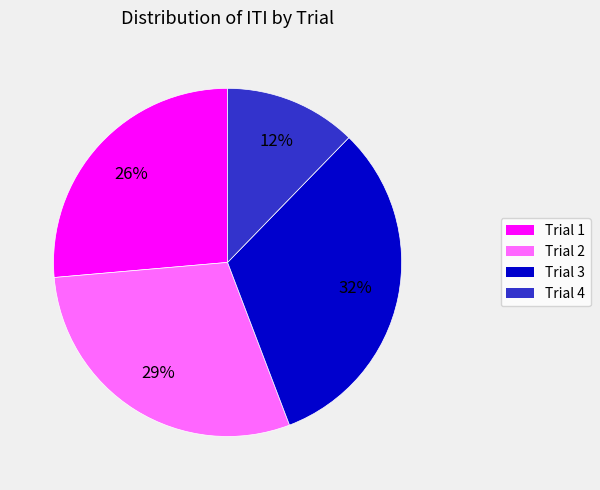

True or false: Trial 3 accounts for 23% of the total.

False